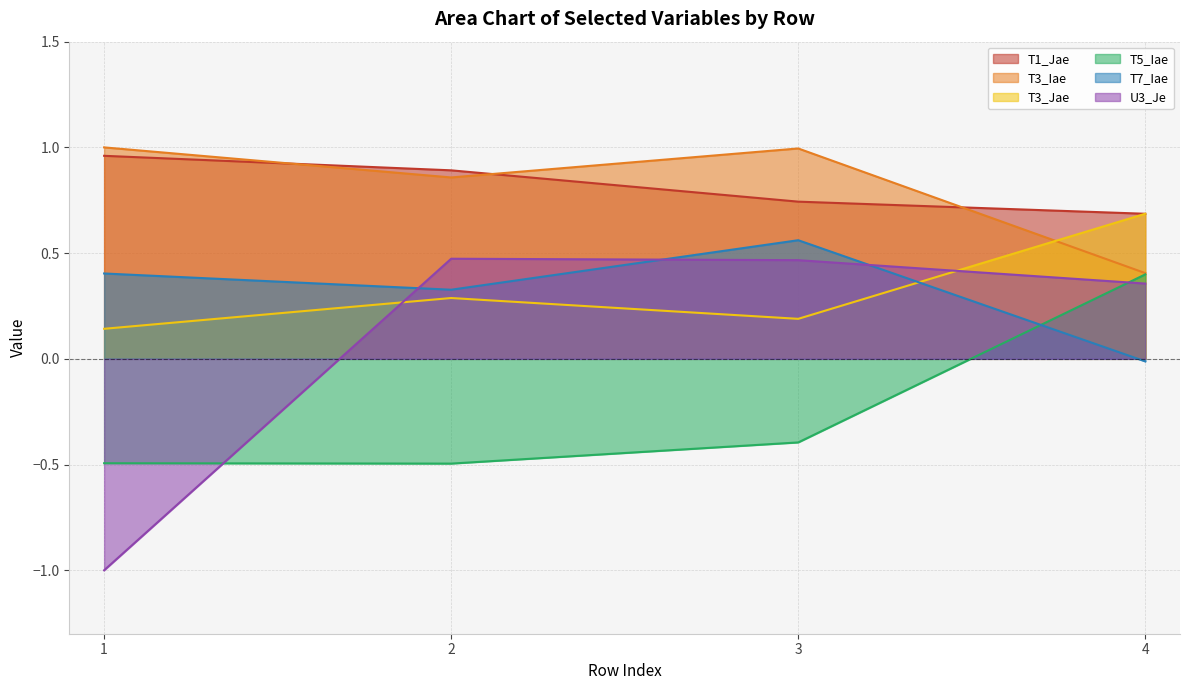

What is the minimum value shown in the chart?

-1.0